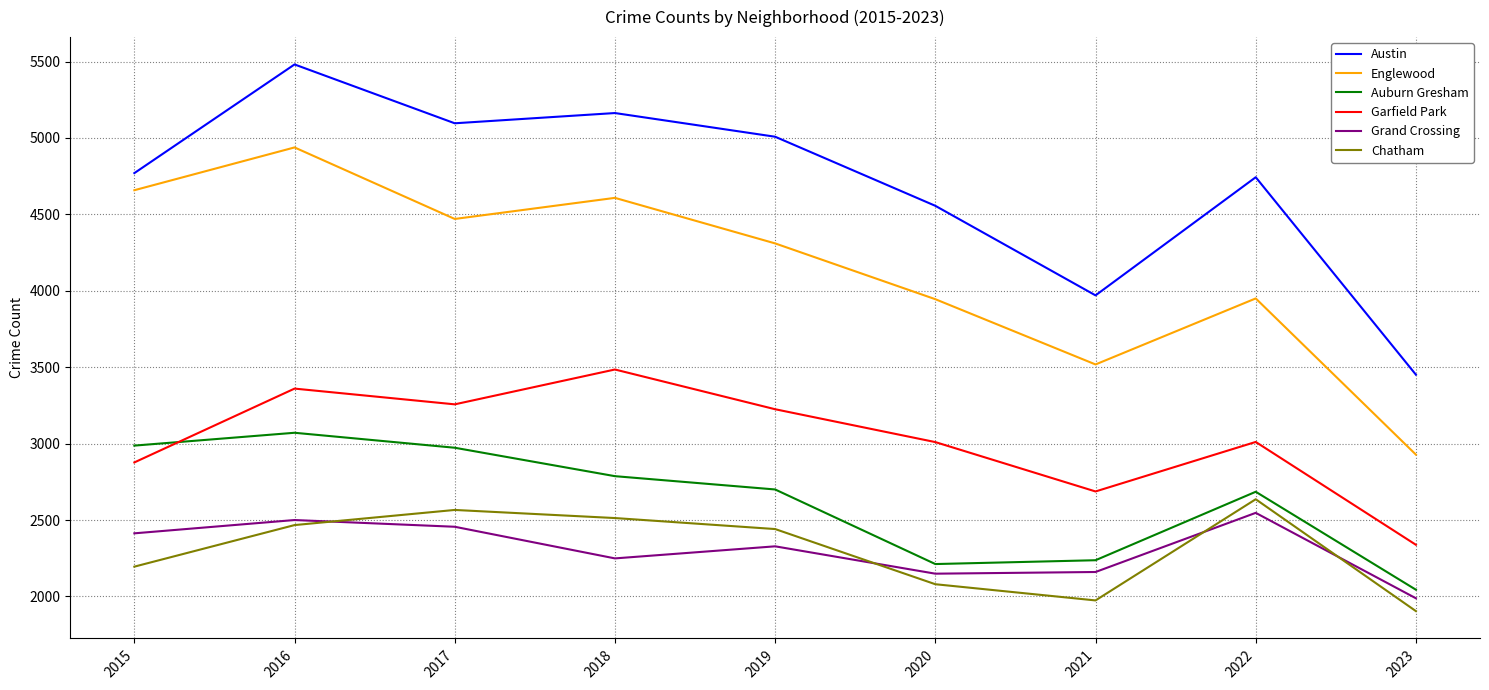

Which series has the widest spread of values?

Austin